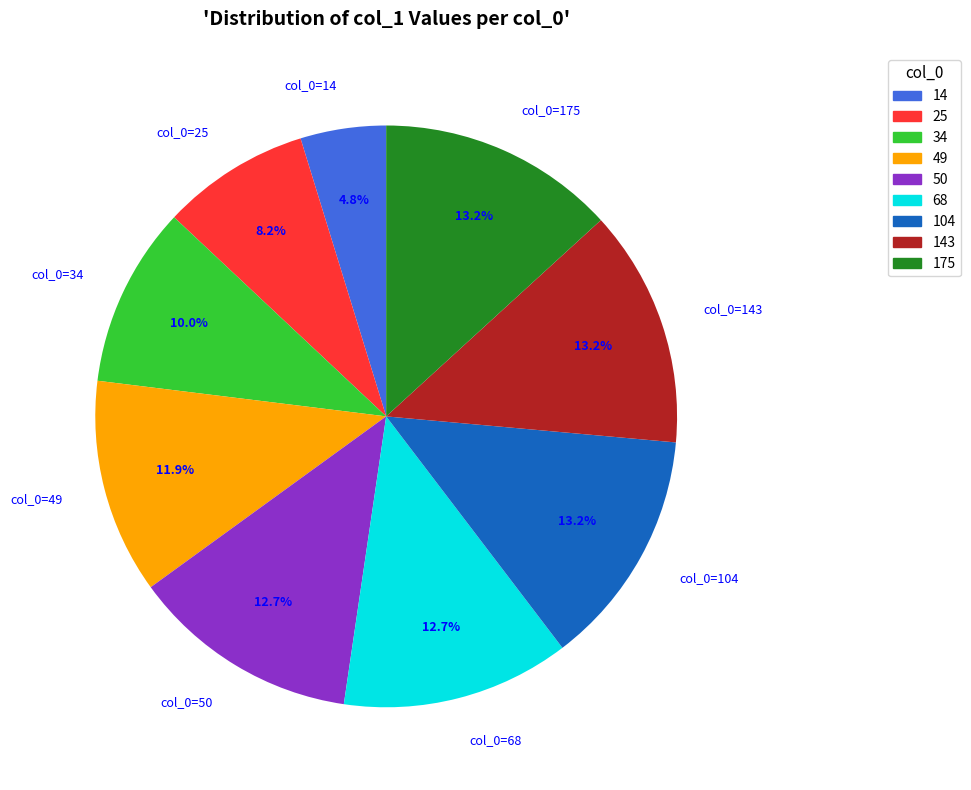

To the nearest percent, what is the average slice percentage?

11%